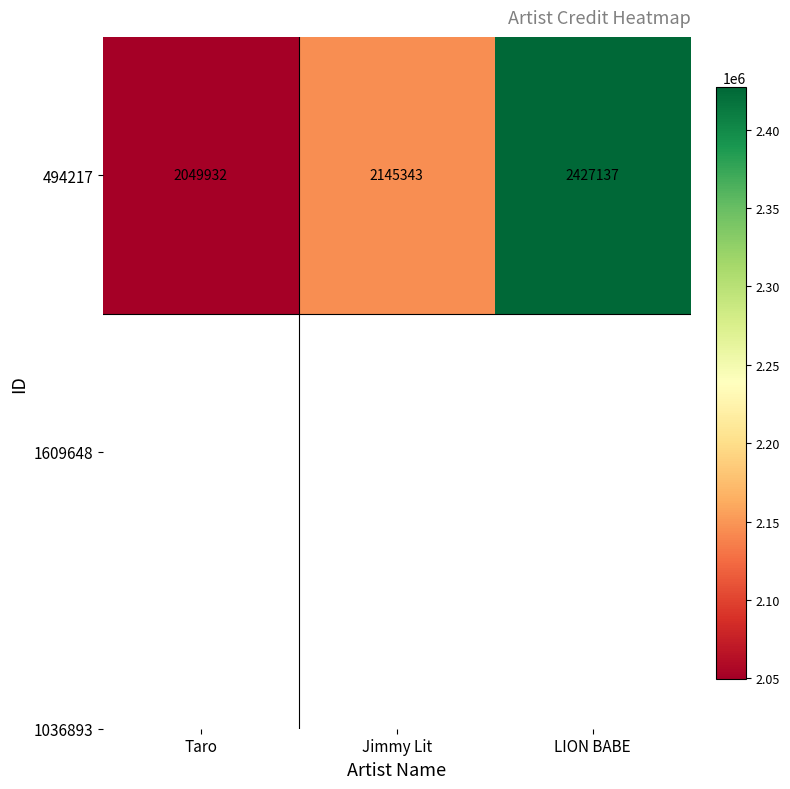

List the labels in order of value, smallest first.

Taro, Jimmy Lit, LION BABE